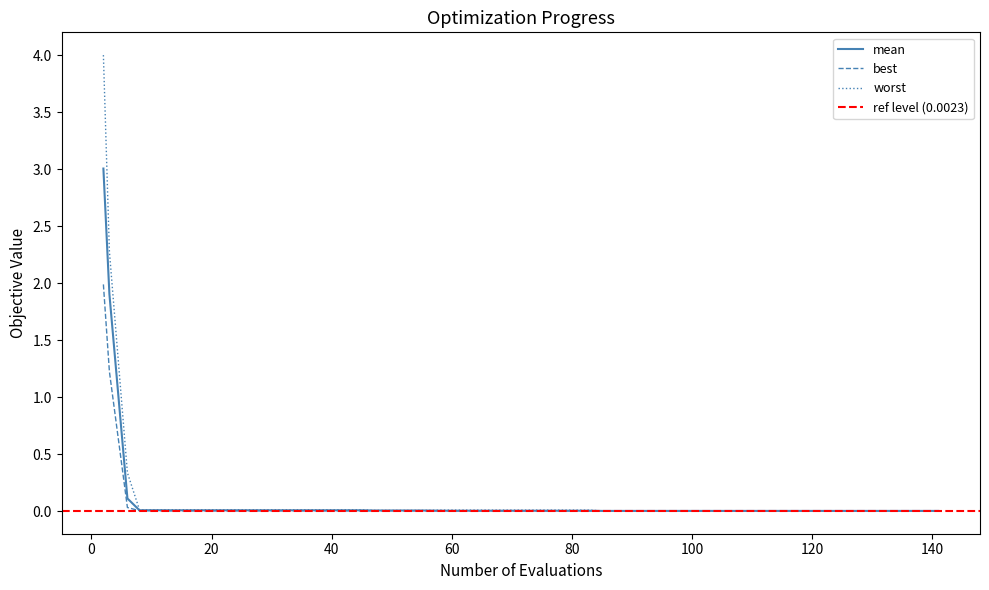

Which series has the largest total across all categories?

worst